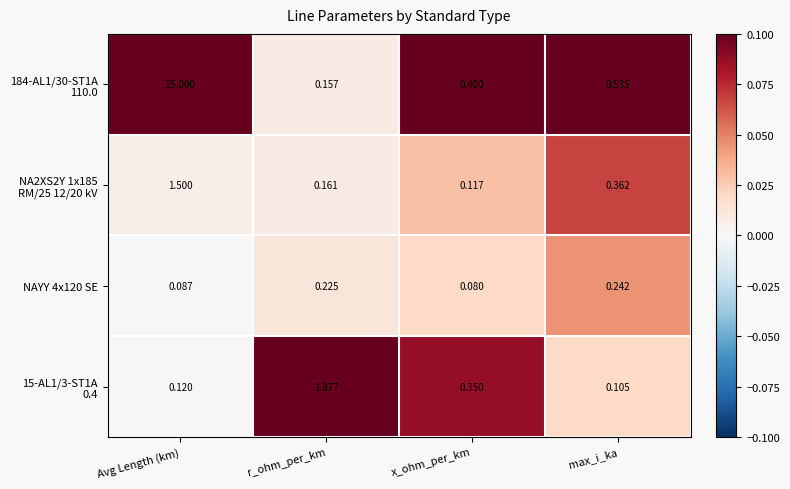

Which category has the highest value across all series?

Avg Length (km)